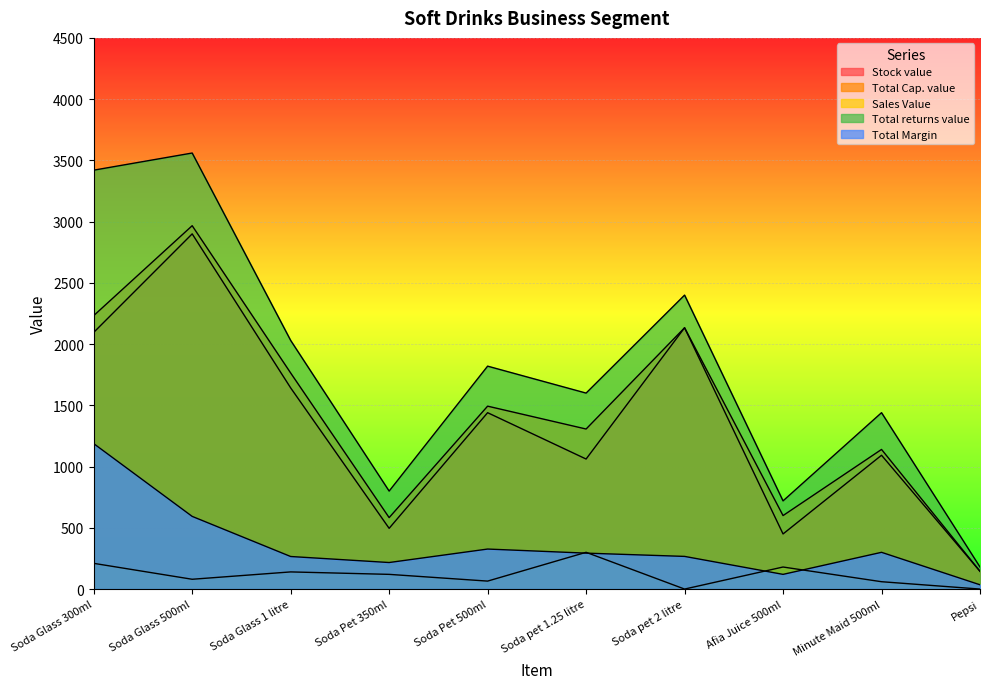

What is the sum of all Stock value values?

13456.2